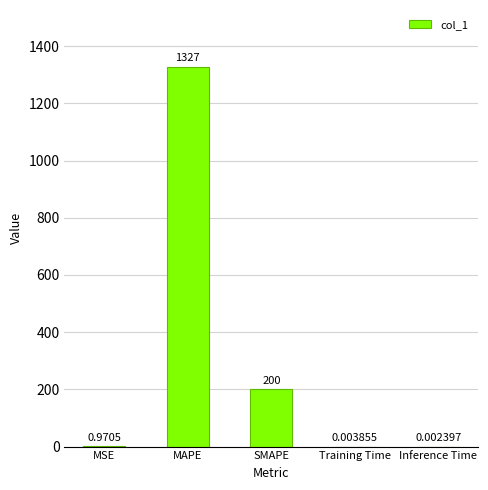

Which category has the highest value across all series?

MAPE